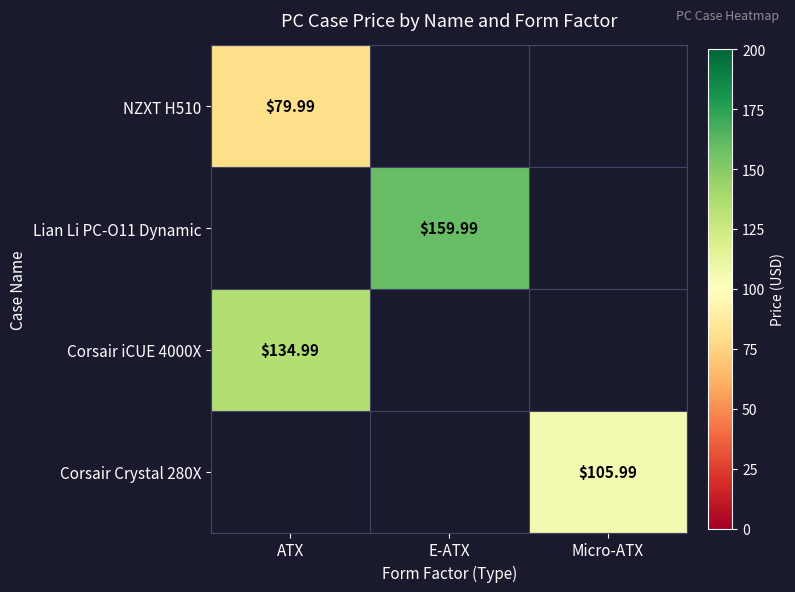

What is the minimum value for NZXT H510?

80.0